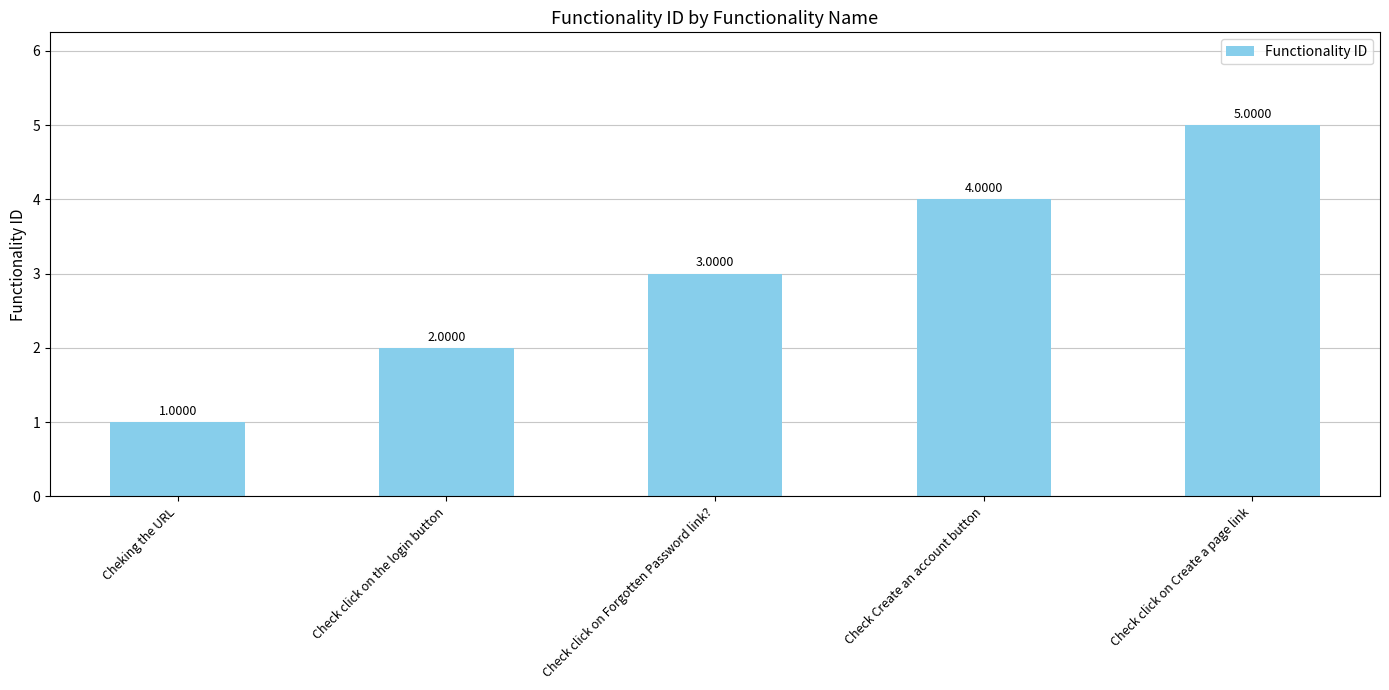

Which category has the highest value across all series?

Check click on Create a page link